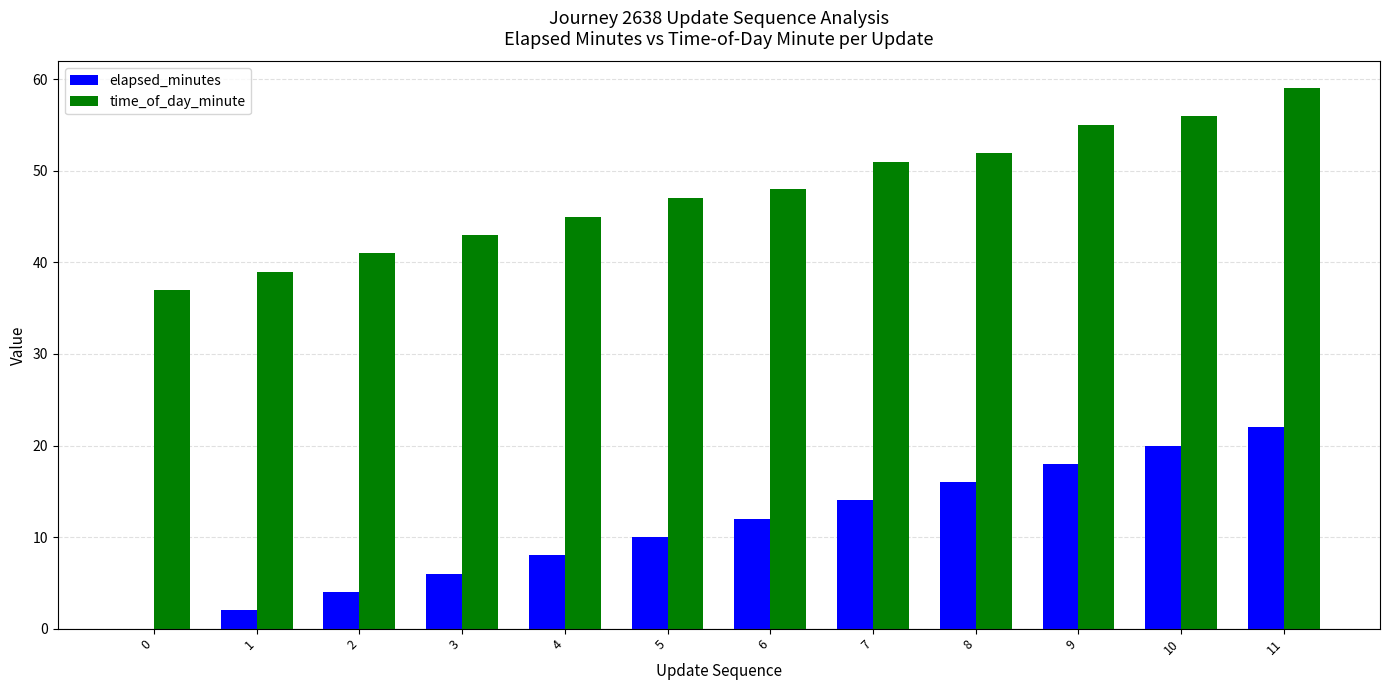

How many positive values does the elapsed_minutes series have?

11